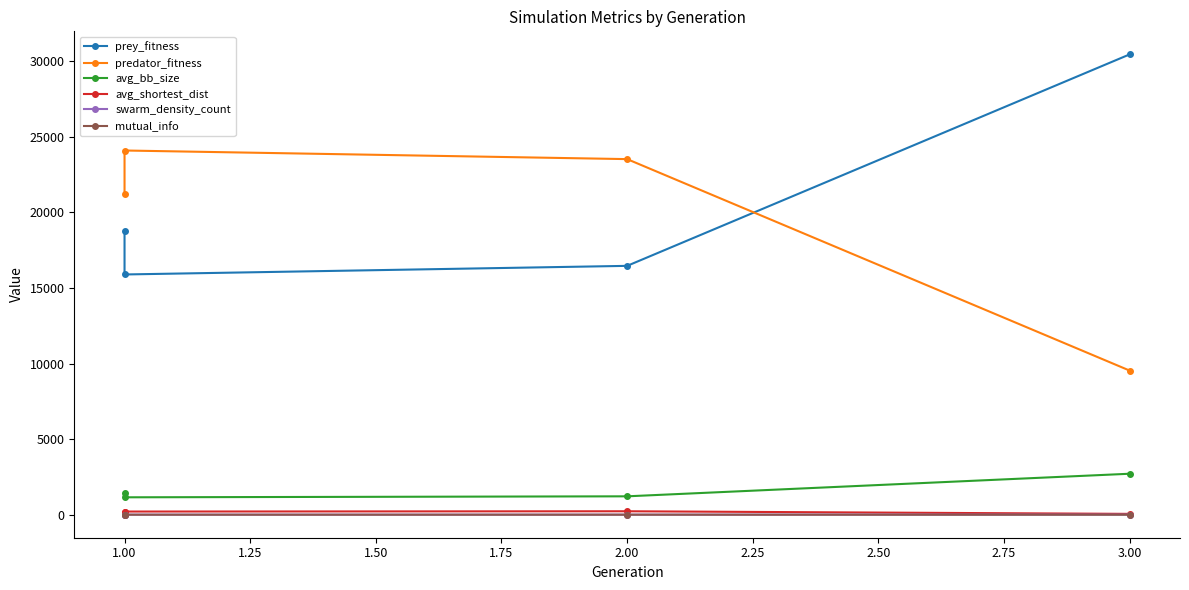

What are all the series names shown in the legend?

prey_fitness, predator_fitness, avg_bb_size, avg_shortest_dist, swarm_density_count, mutual_info